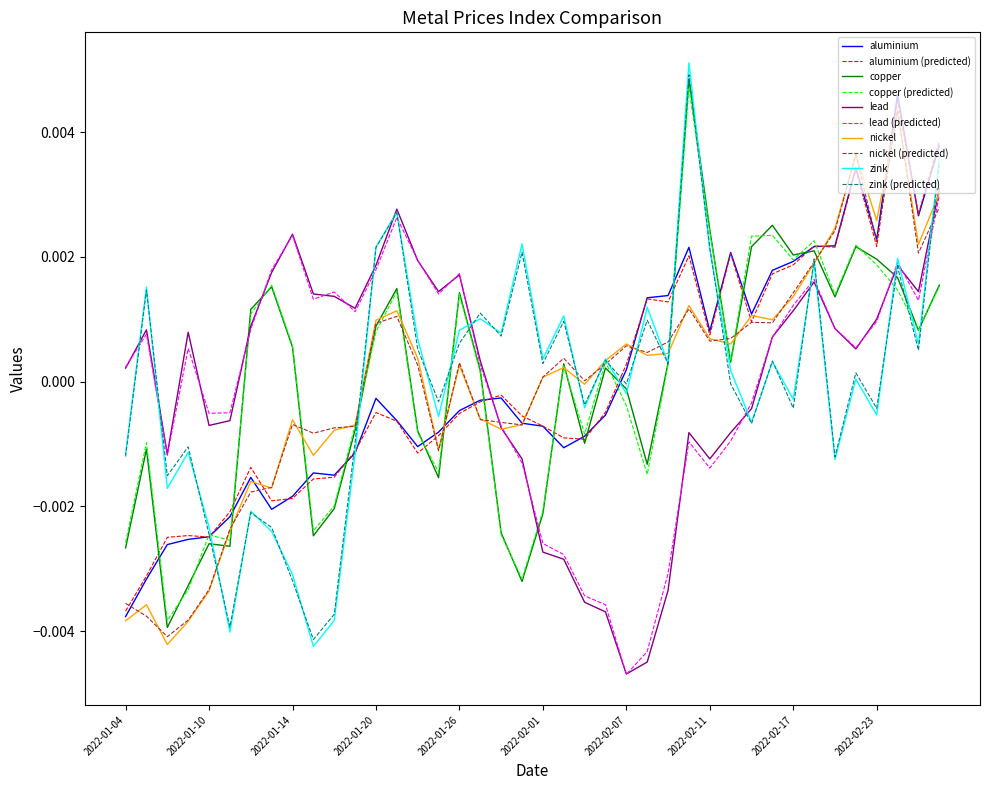

How many intersections are there between lead and nickel?

2